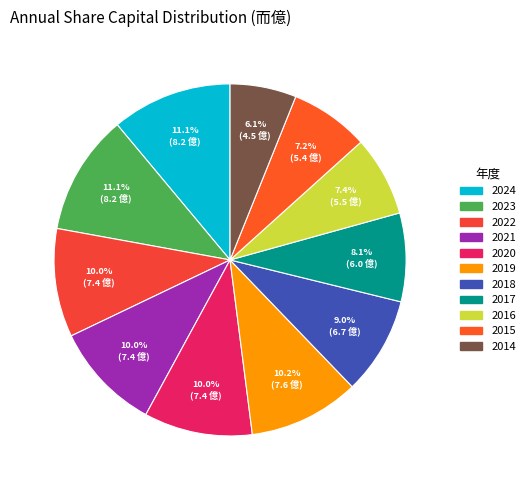

Count the number of slices in the pie.

11